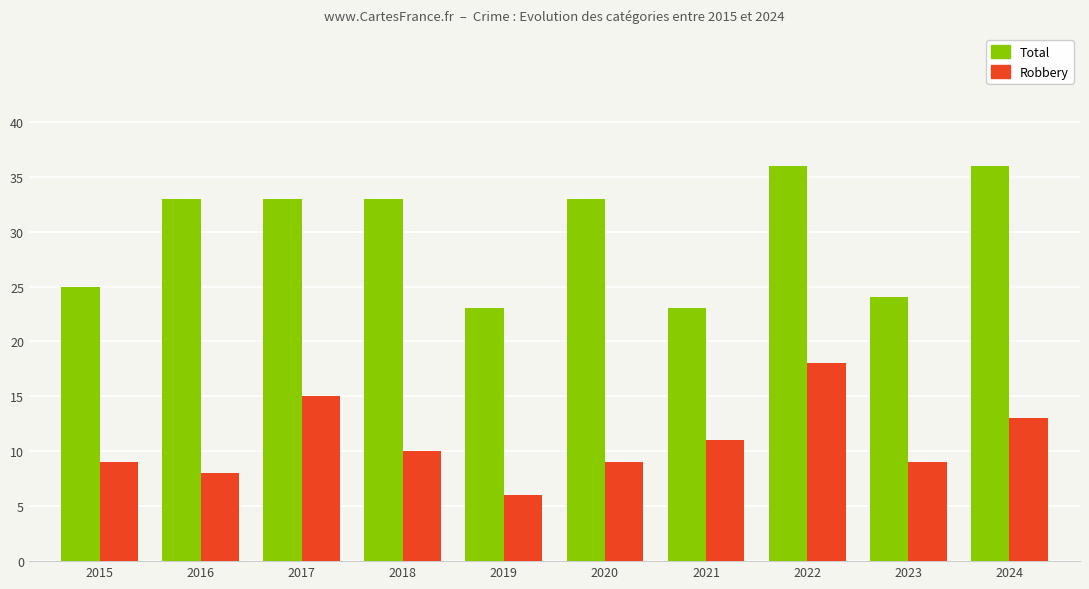

Reading left to right, transcribe all the data shown in this chart.

Total: 25	33	33	33	23	33	23	36	24	36
Robbery: 9	8	15	10	6	9	11	18	9	13